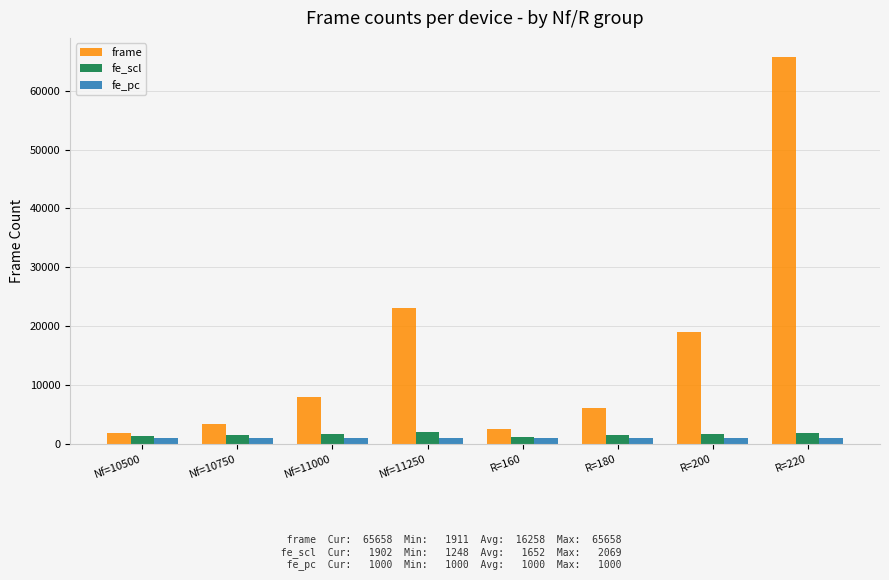

What is the value of the frame bar at the 7th from the left?

19055